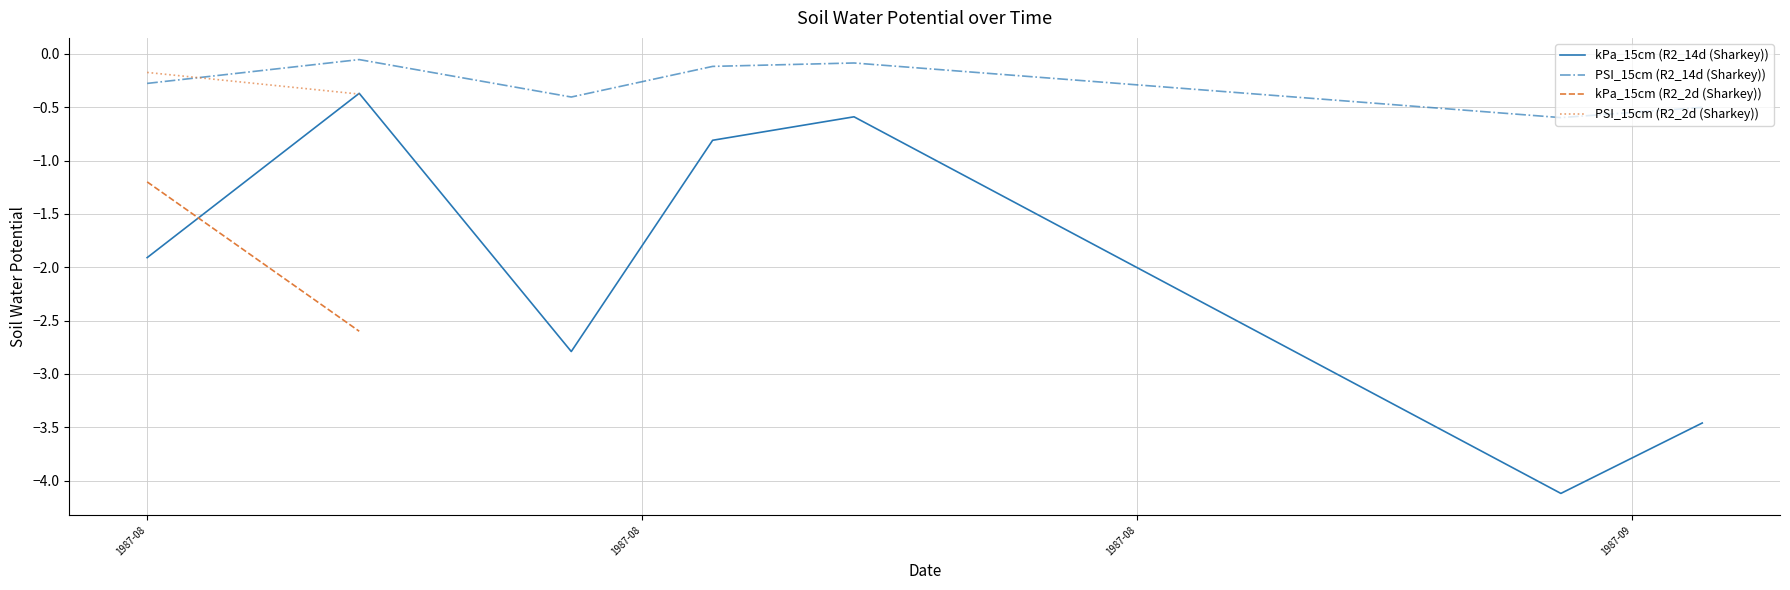

What is the greatest value displayed?

-0.1